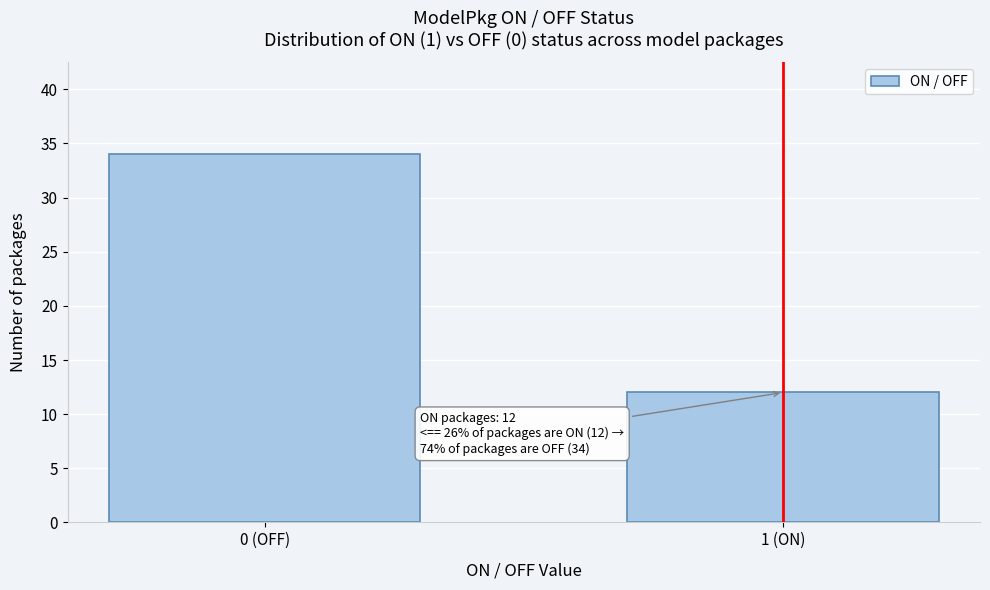

Reading right to left, transcribe all the data shown in this chart.

12	34